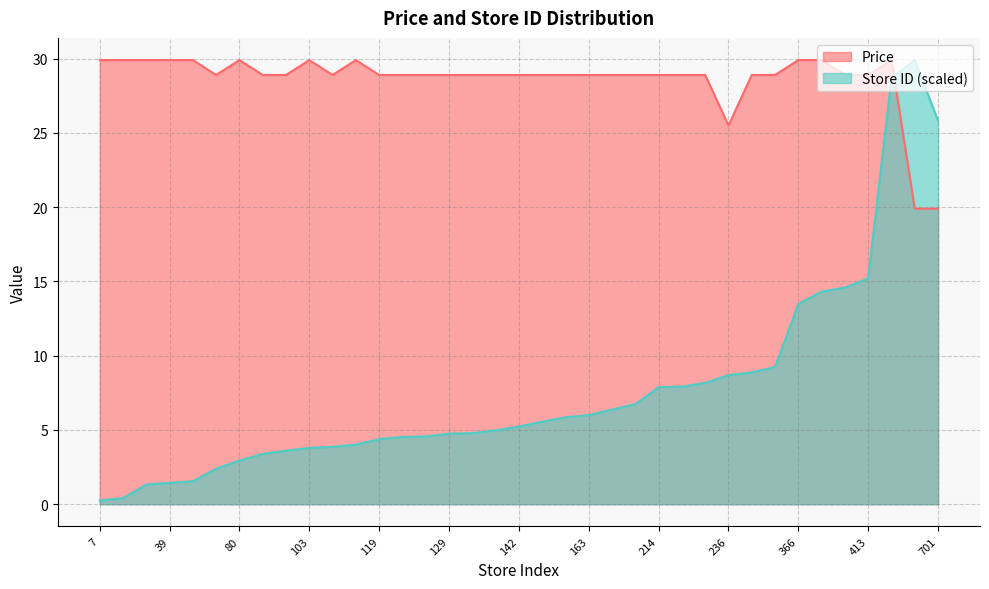

At 7, list the series in order from smallest to largest.

Store ID (scaled), Price